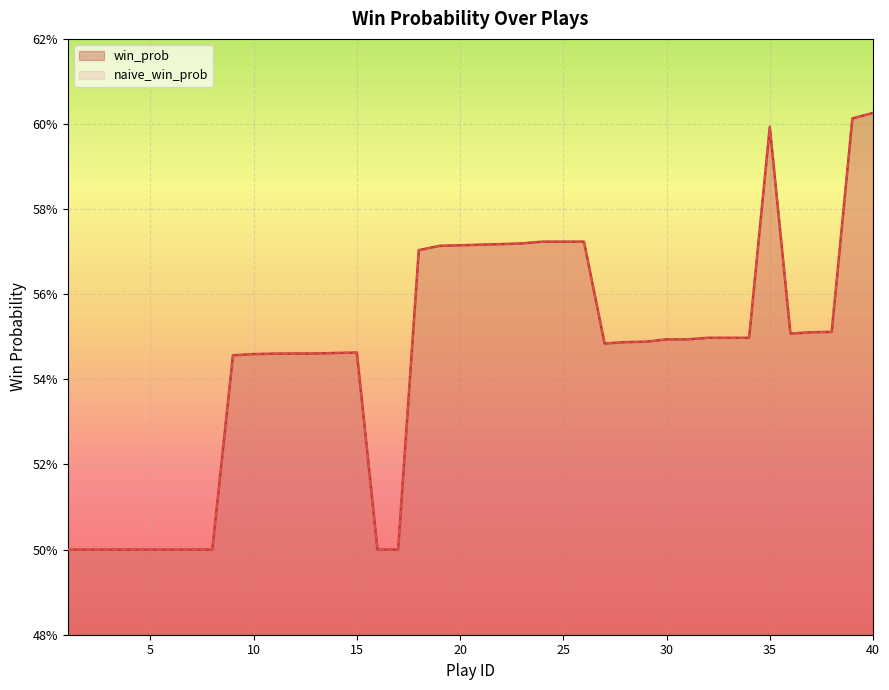

What value does the win_prob series have at 19?

0.6